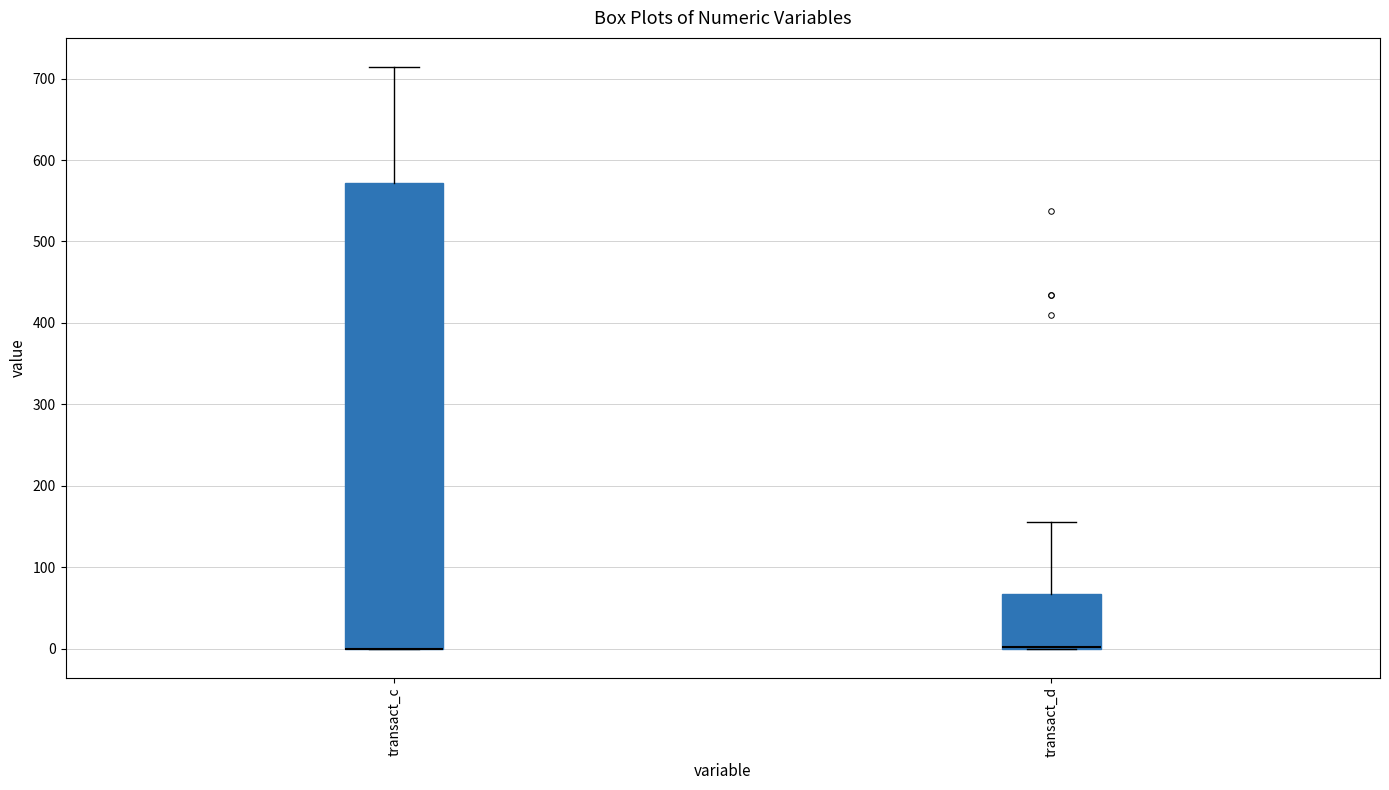

Where is the upper edge of the box for transact_c on the y-axis? The values are not printed on the chart, so give them approximately, as read against the axis.

570